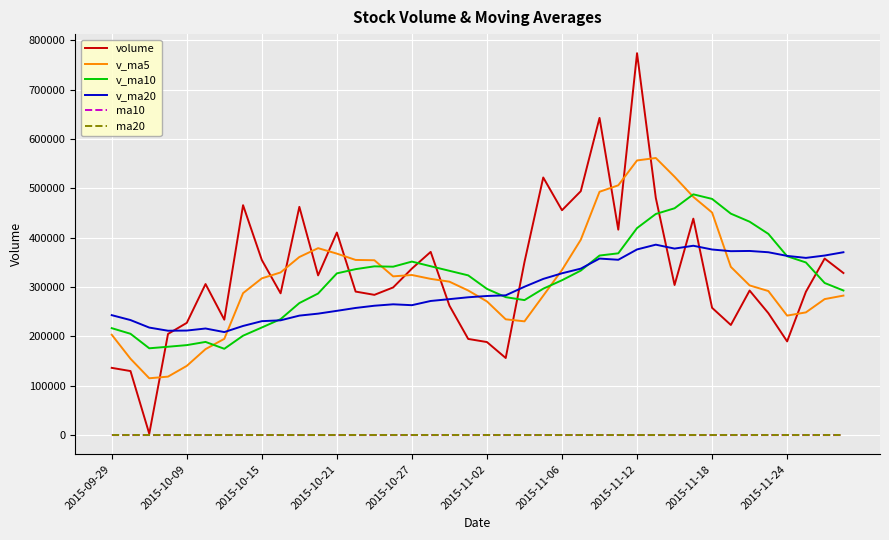

What is the maximum value shown in the chart?

774097.8